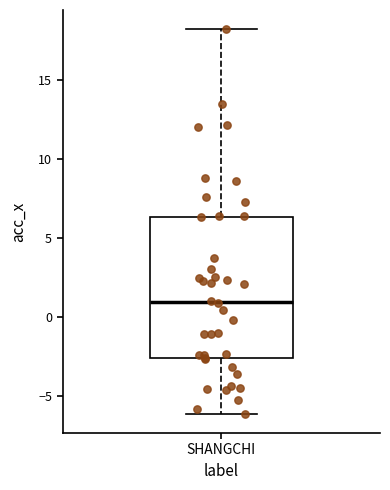

Where is the lower edge of the box for SHANGCHI on the y-axis? The values are not printed on the chart, so give them approximately, as read against the axis.

-2.5